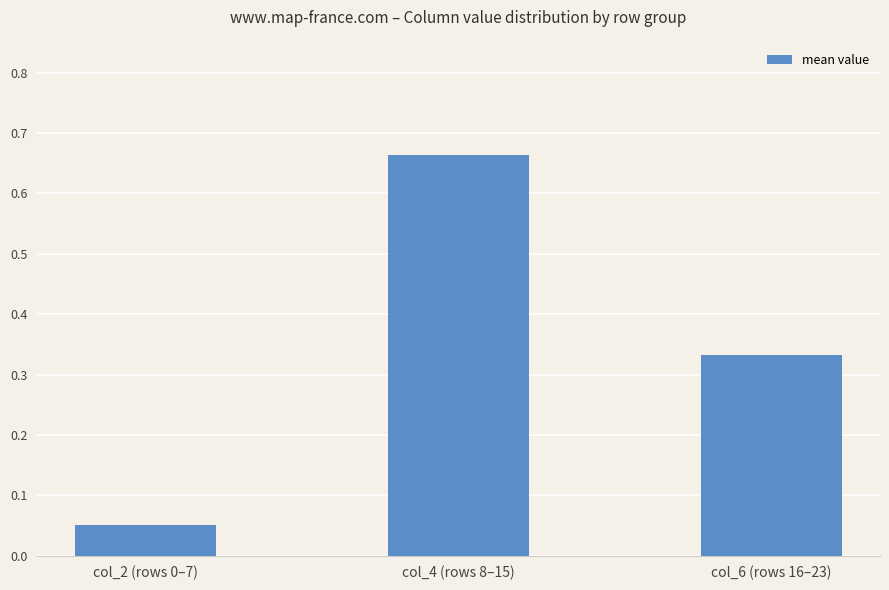

What is the sum of all values?

1.0